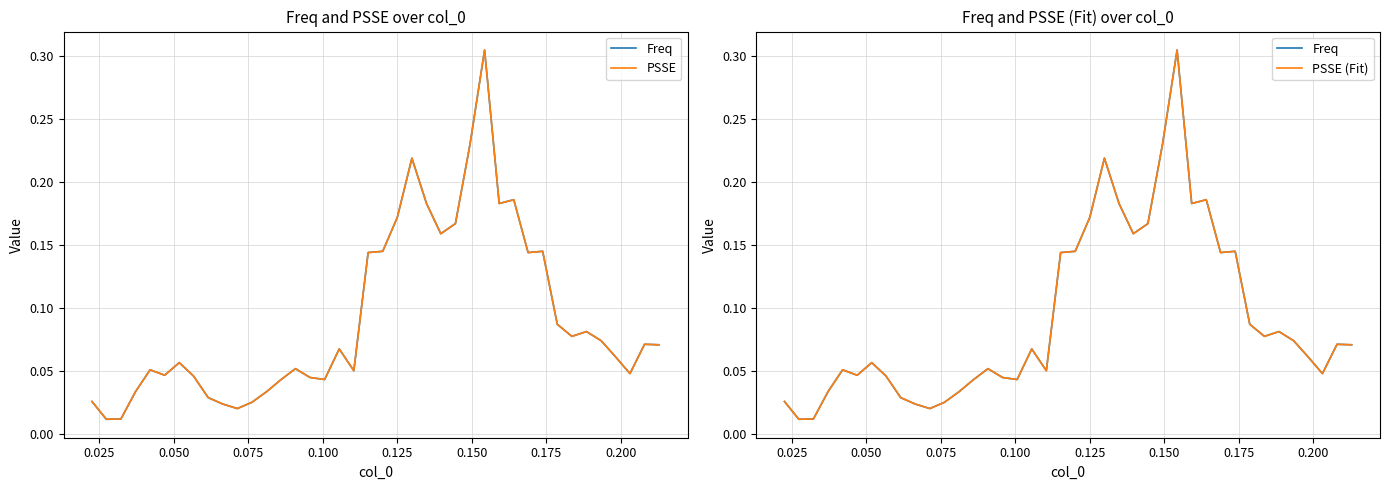

How many lines are shown in the chart?

3